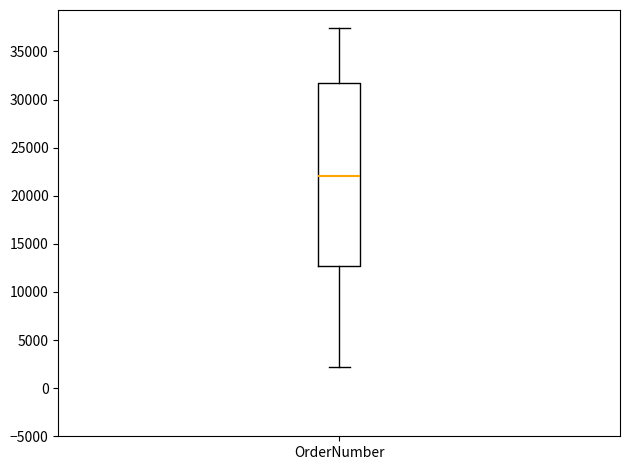

Where does the median line of the box for OrderNumber sit on the y-axis? The values are not printed on the chart, so give them approximately, as read against the axis.

22000